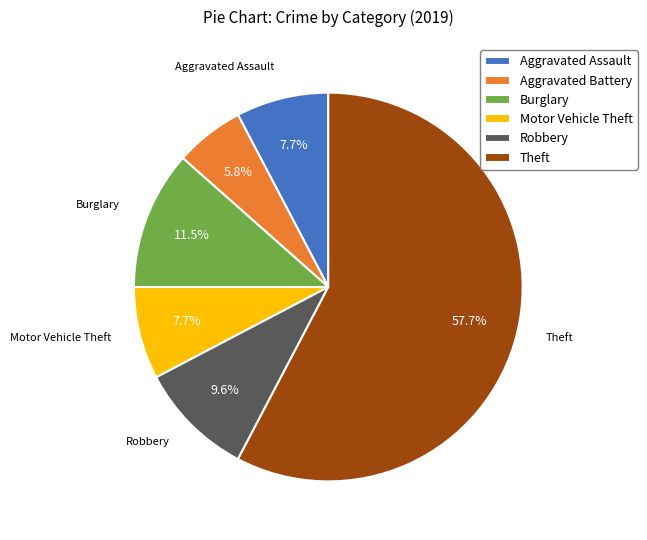

Is there a majority slice in this chart?

Yes